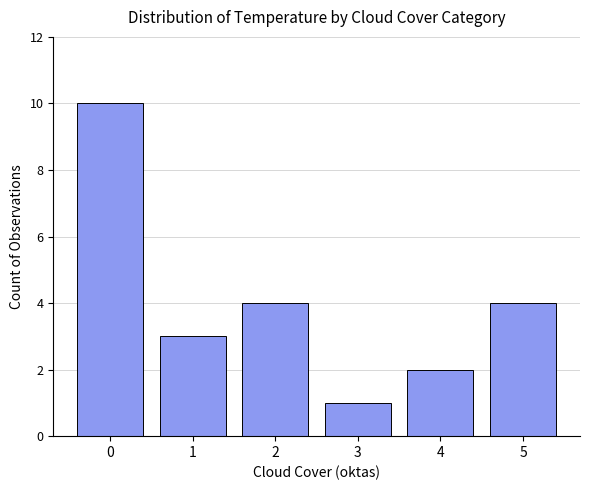

How many series are shown in this chart?

1